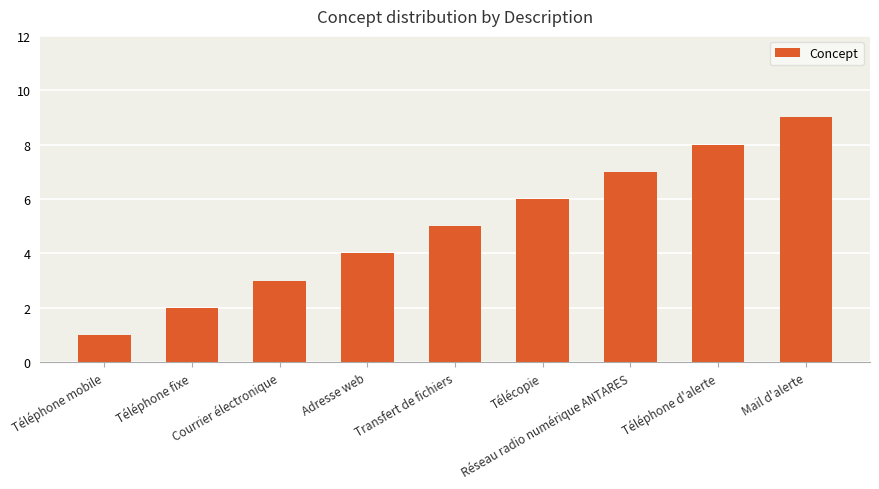

Reading right to left, extract all data points from this chart.

9	8	7	6	5	4	3	2	1